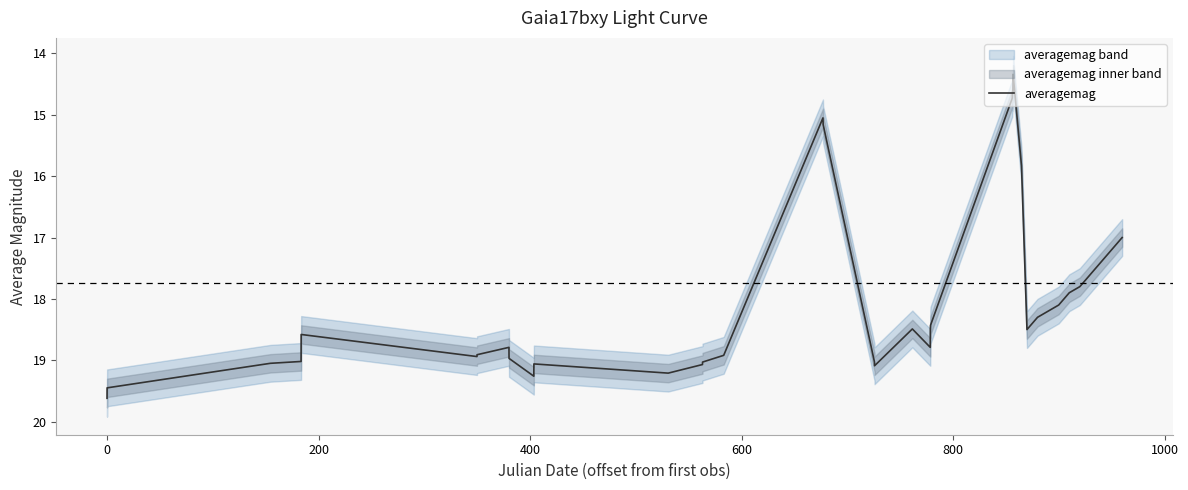

True or false: the data shows 8.9 at 17.

False